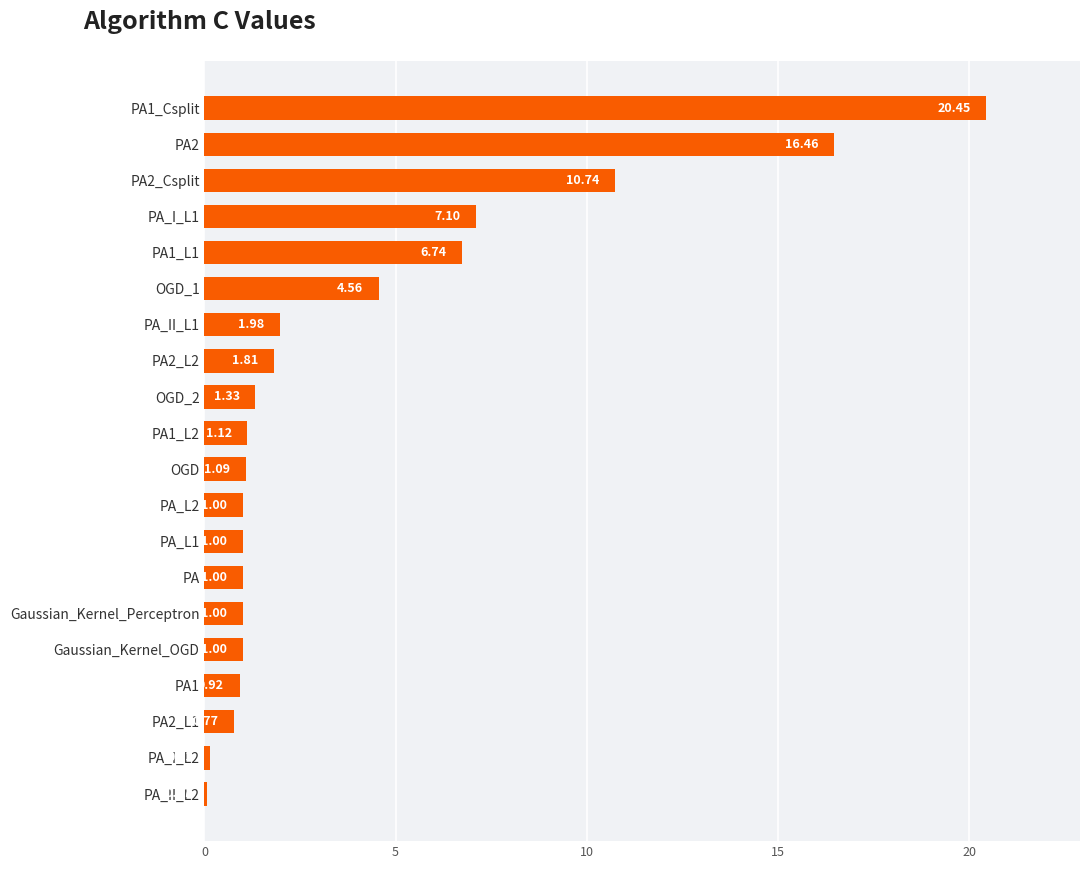

What is the change in value from PA_I_L1 to OGD?

-6.0